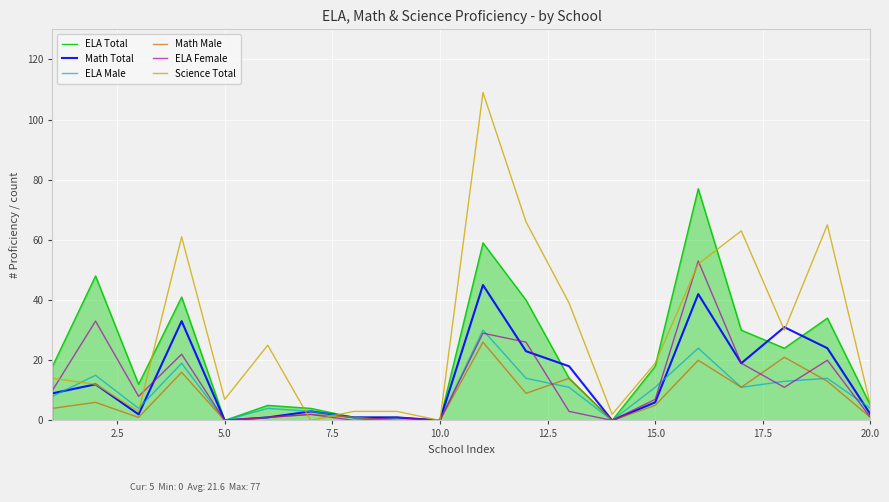

Which series has the largest total across all categories?

Science Total